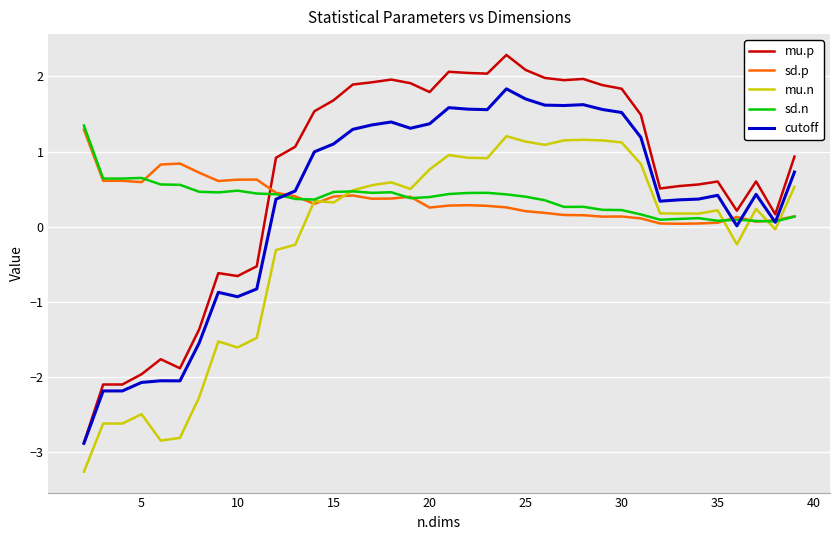

What is the minimum value for cutoff?

-2.9